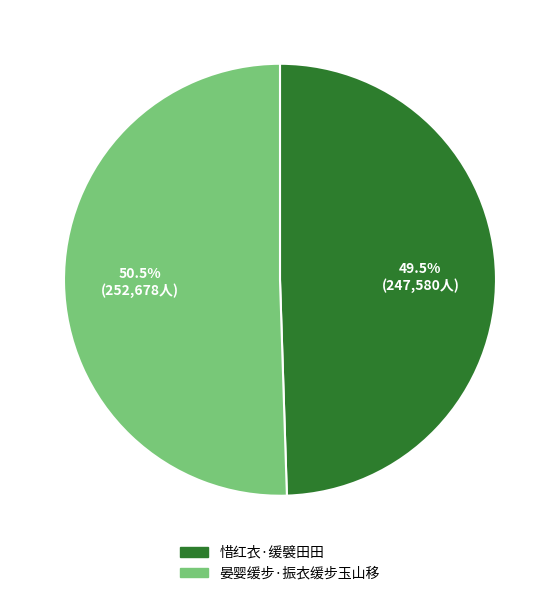

Rank the categories by value from lowest to highest.

惜红衣·缓襞田田, 晏婴缓步·振衣缓步玉山移